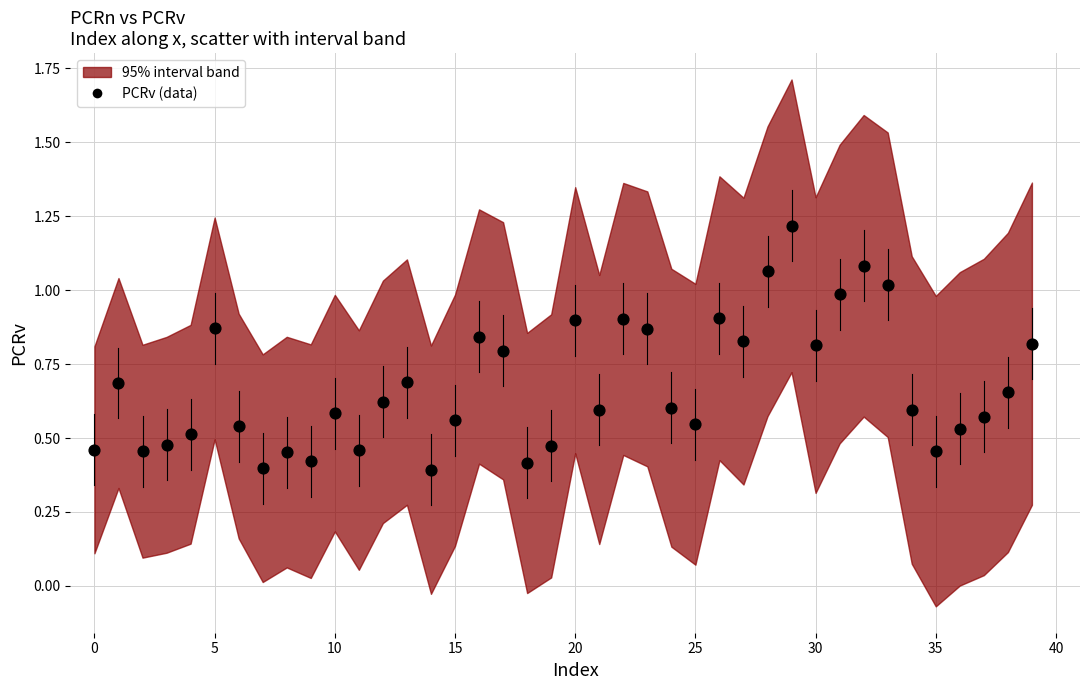

Count the number of points in this scatter plot.

40